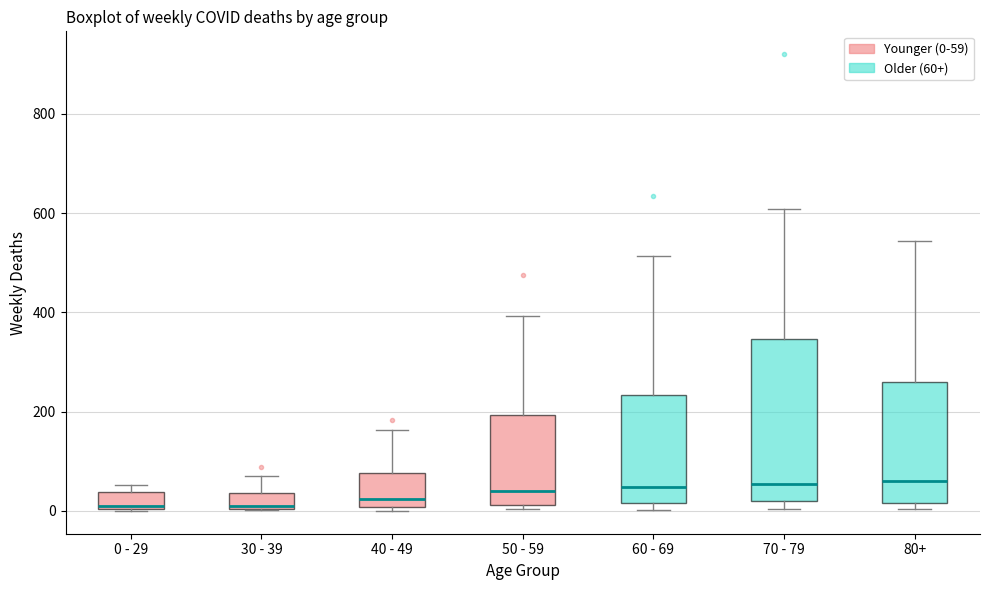

Reading left to right, read every box against the y-axis: the position of its median line, the range the box covers, and the ends of its whiskers. The values are not printed on the chart, so give them approximately, as read against the axis.

0 - 29: median 20, box 0 to 40, whiskers 0 to 60
30 - 39: median 20, box 0 to 40, whiskers 0 to 80
40 - 49: median 20, box 0 to 80, whiskers 0 (just below the box's lower edge) to 160
50 - 59: median 40, box 20 to 200, whiskers 0 to 400
60 - 69: median 40, box 20 to 240, whiskers 0 to 520
70 - 79: median 60, box 20 to 340, whiskers 0 to 600
80+: median 60, box 20 to 260, whiskers 0 to 540